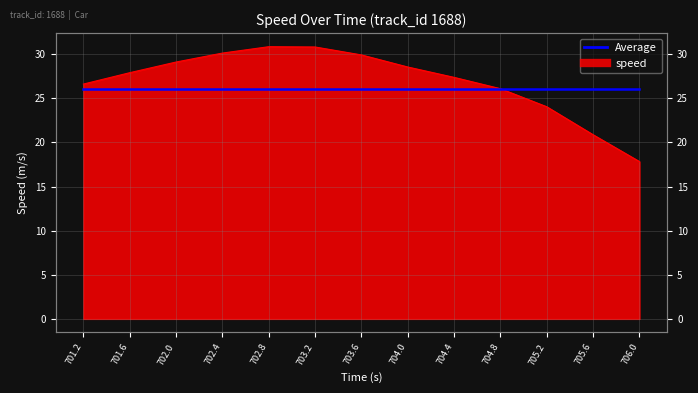

Where is the first local maximum?

702.8